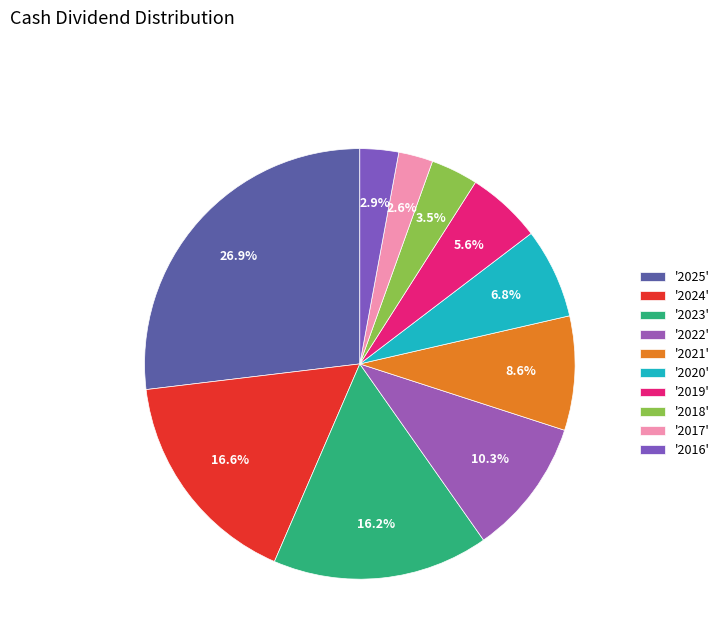

Count the number of slices in the pie.

10